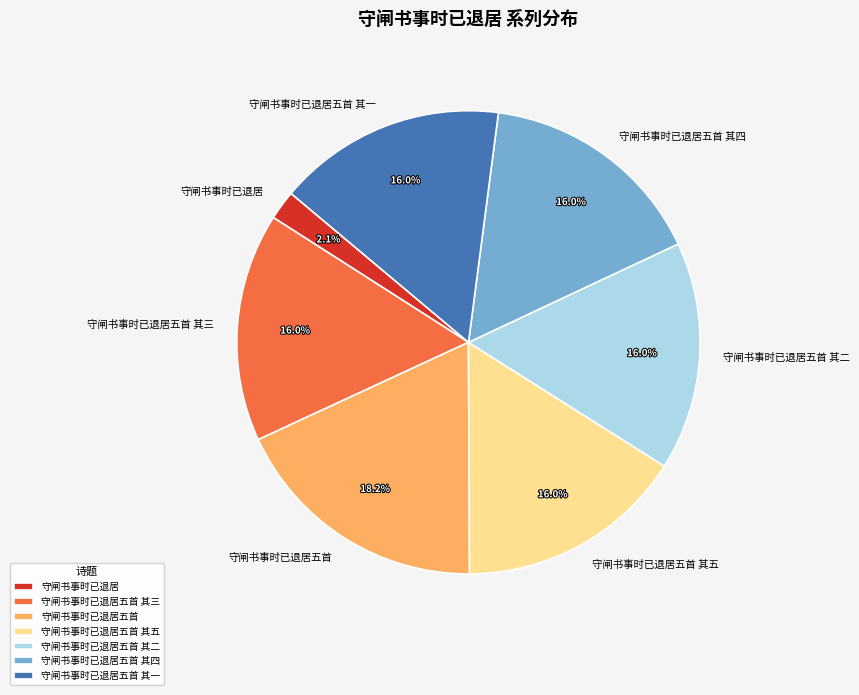

Which category has the biggest portion of the pie?

守闸书事时已退居五首